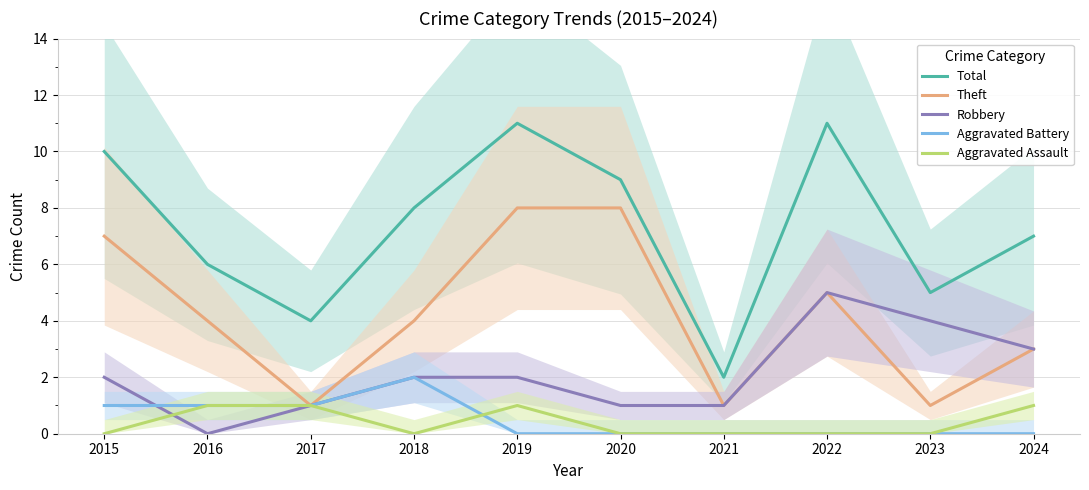

True or false: Aggravated Battery and Theft cross at least once.

False